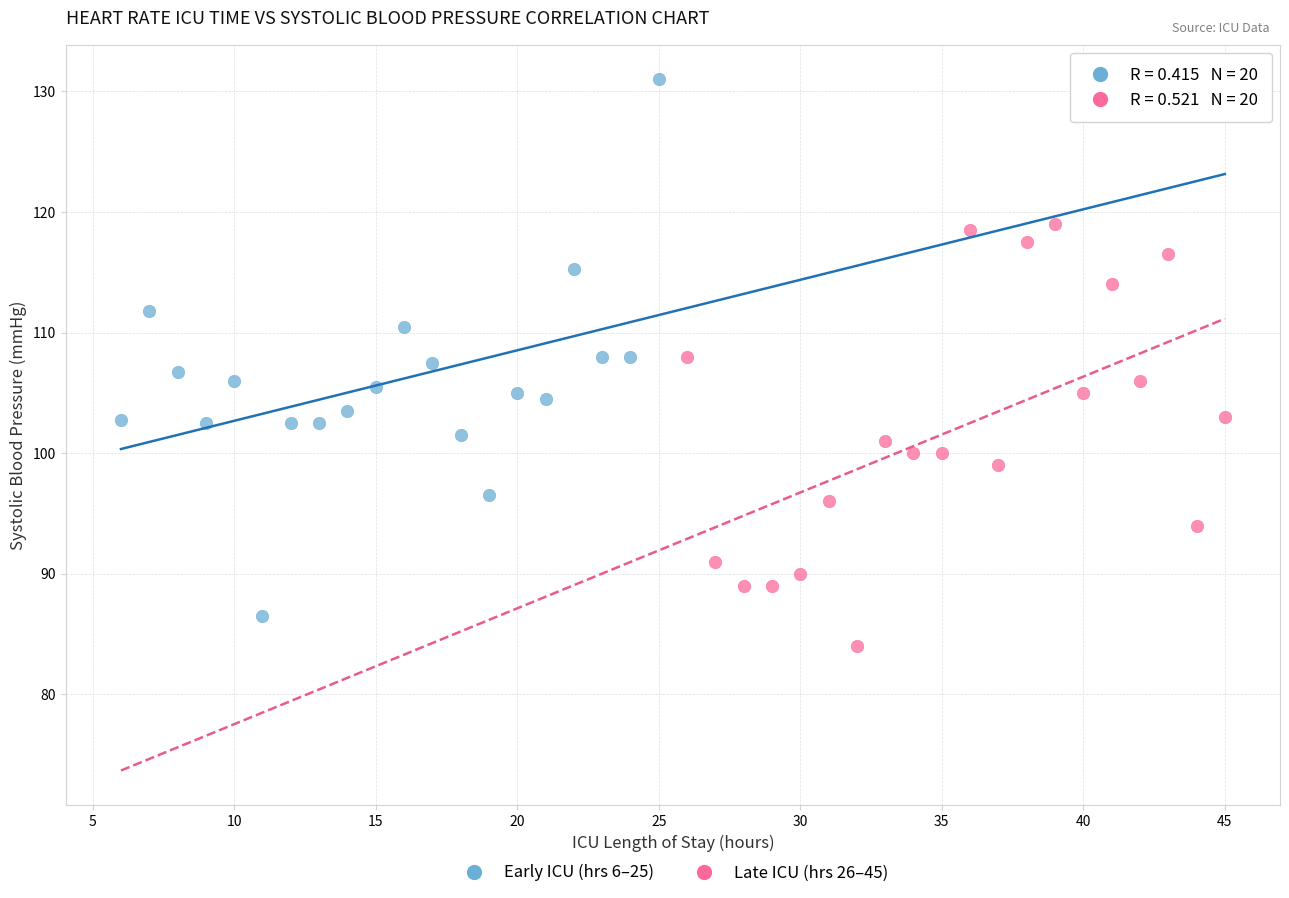

What are all the series names shown in the legend?

Early ICU (hrs 6–25), Late ICU (hrs 26–45)